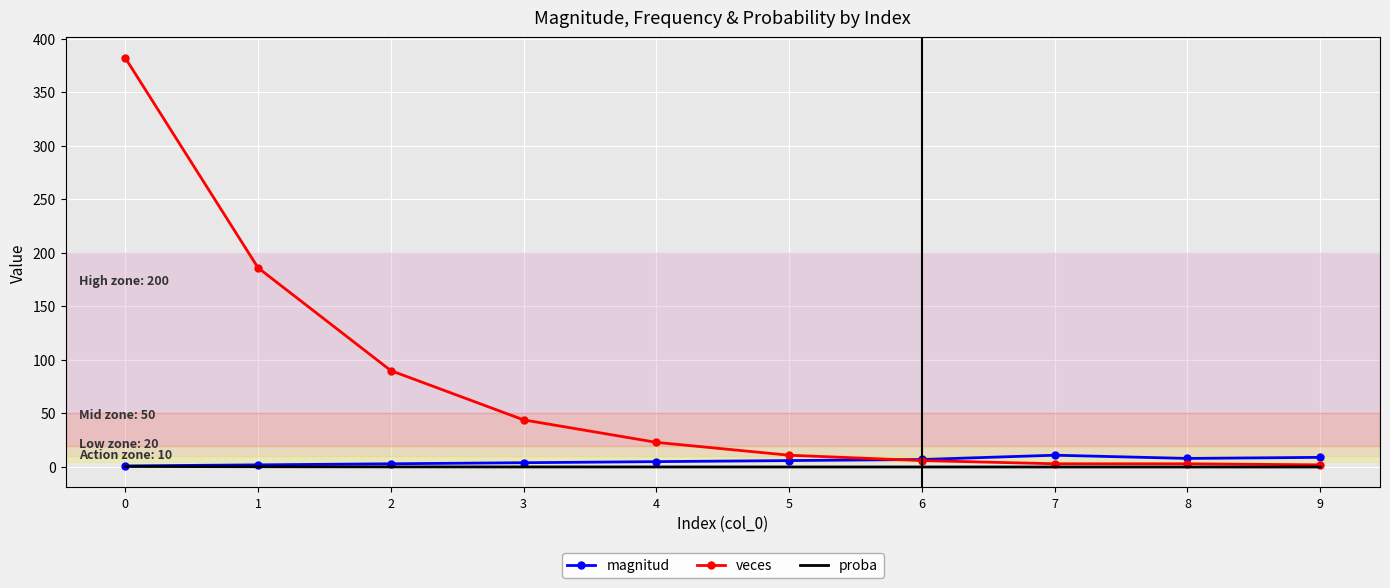

What is the maximum value shown in the chart?

382.0